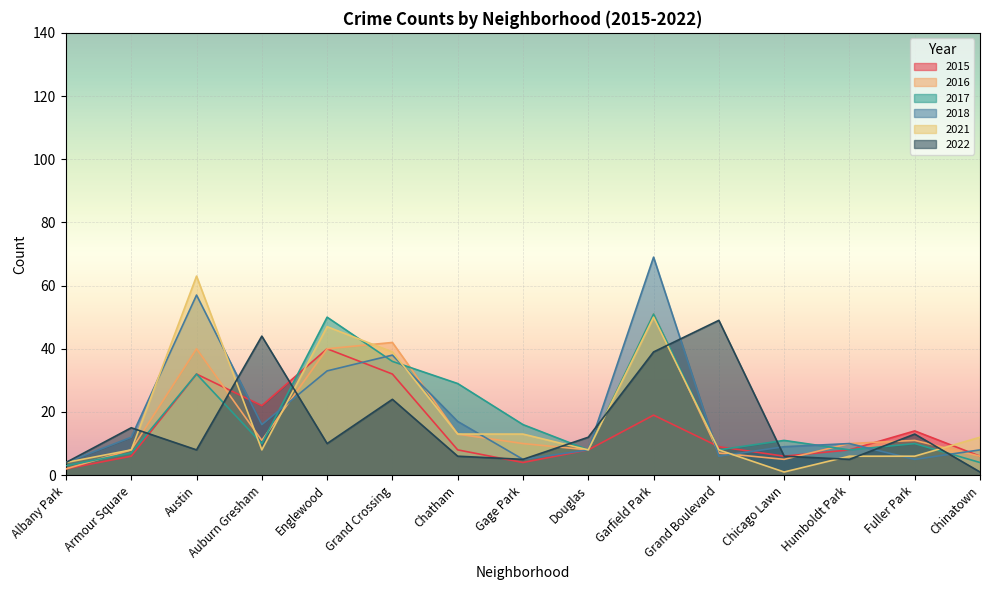

What is the average value of the 2021 series?

19